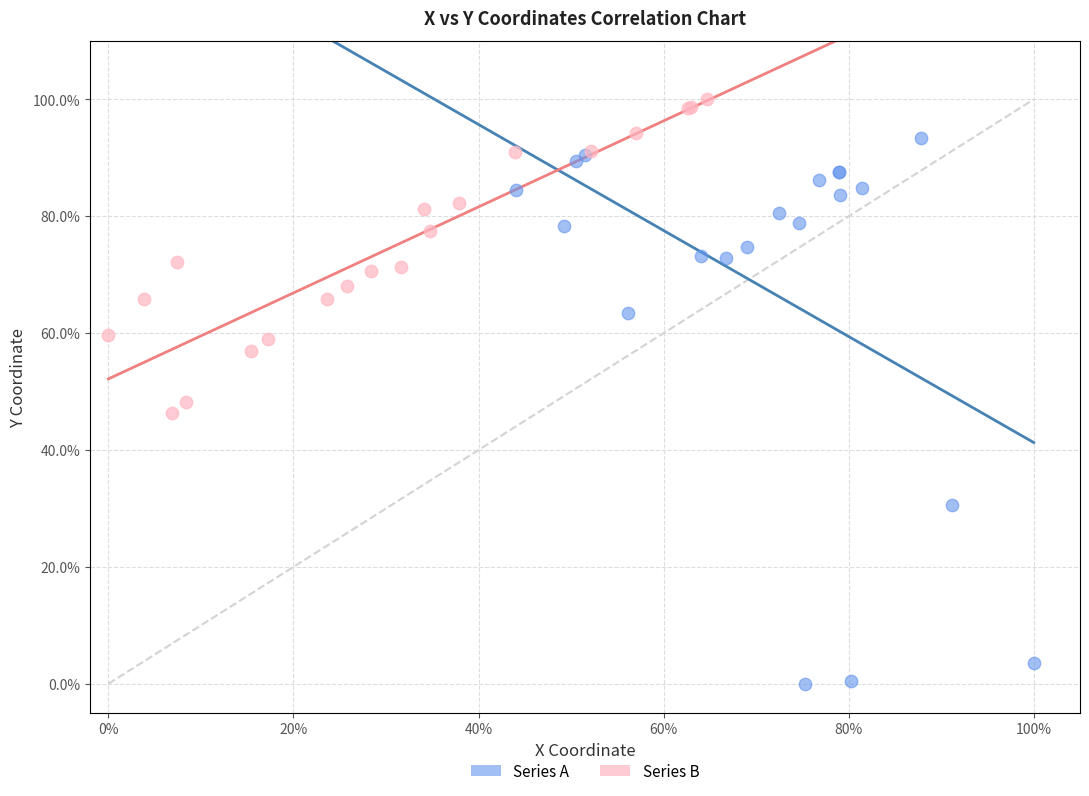

Which series has the largest Y range (max minus min)?

Series A